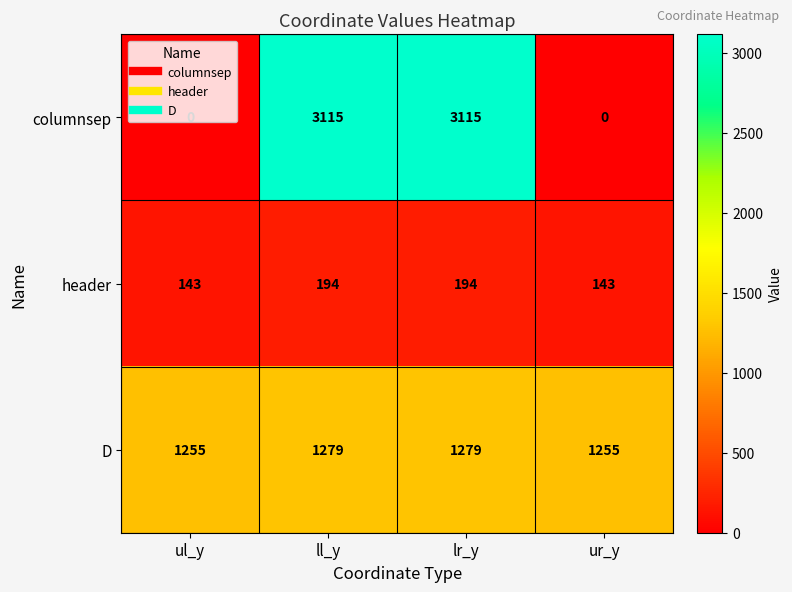

How many header values are between 143 and 194?

4